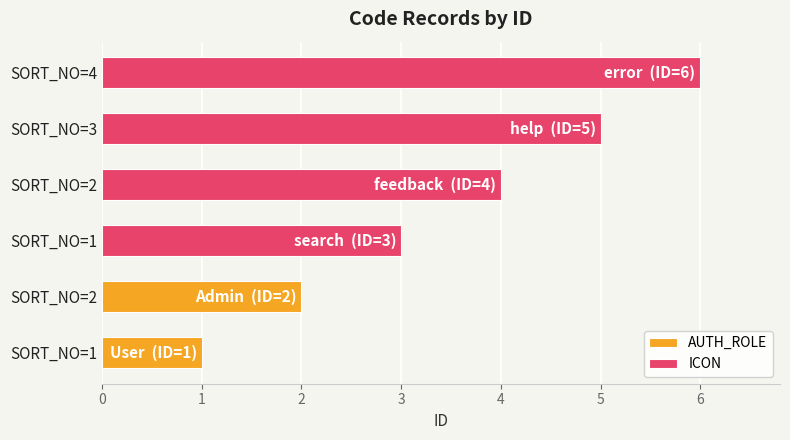

What is the difference between the maximum and minimum values?

5